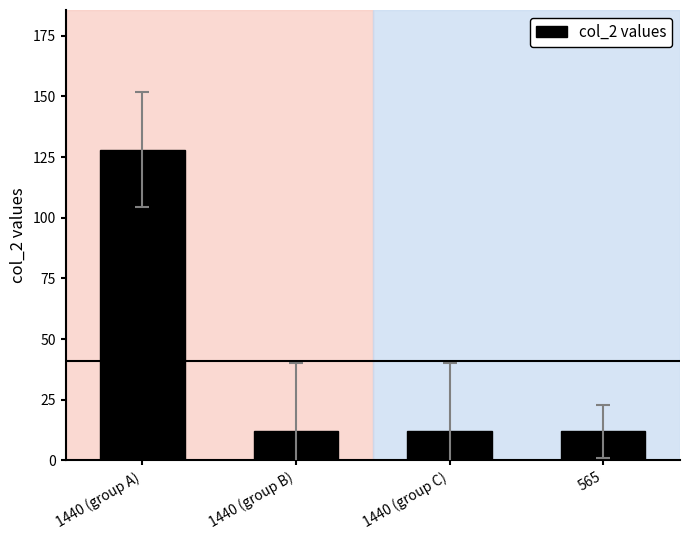

What is the greatest value displayed?

128